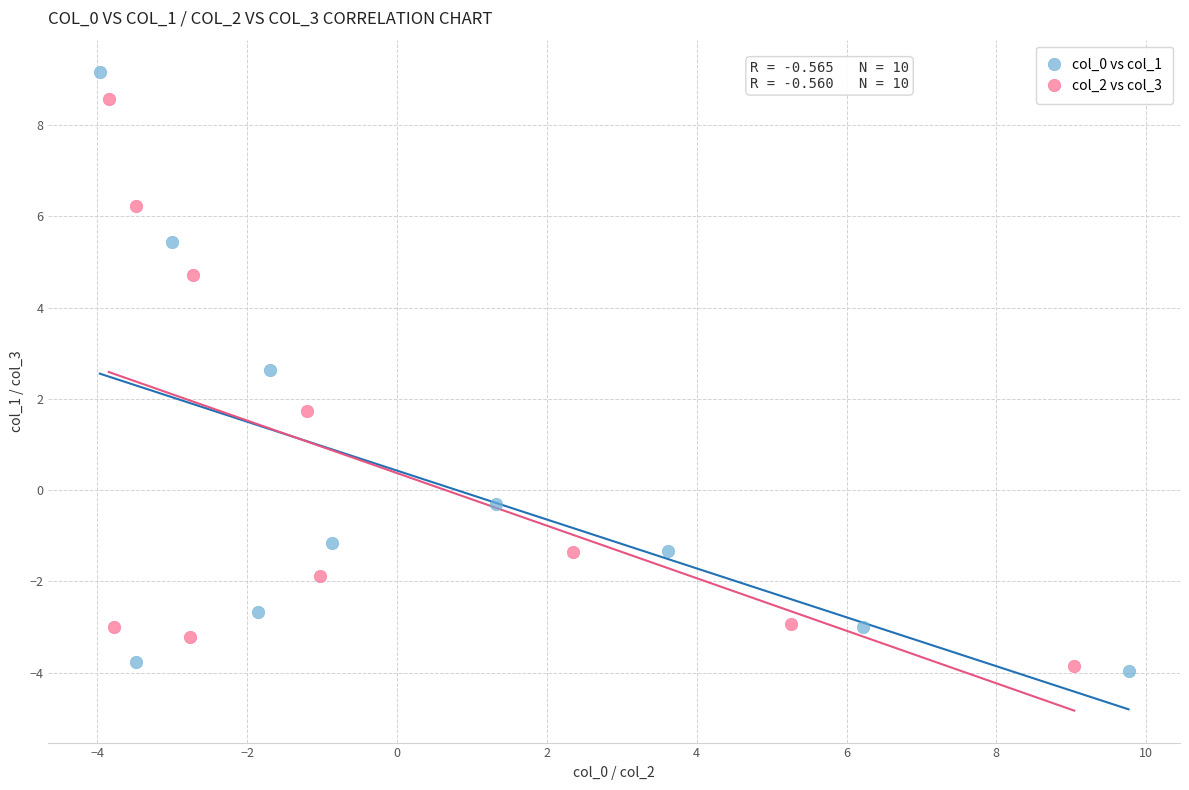

Which series has the widest spread of Y values?

col_0 vs col_1